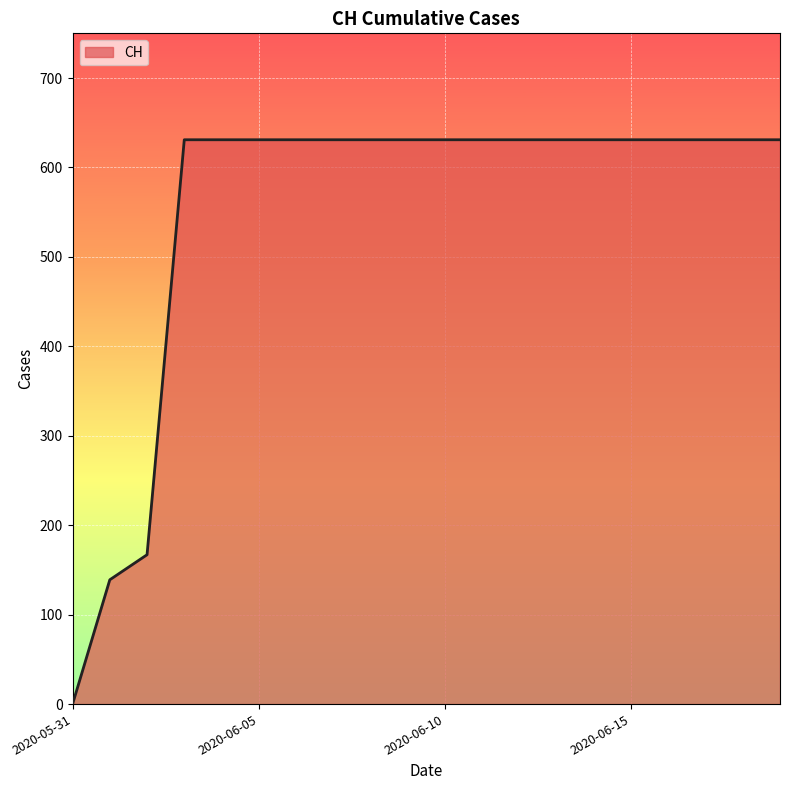

What is the difference between the maximum and minimum values?

631